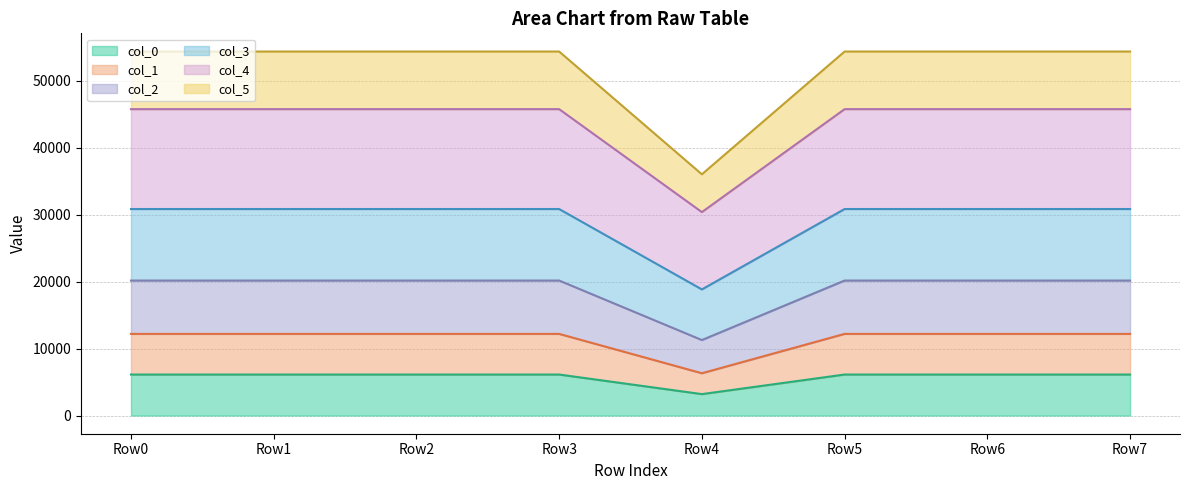

What is the spread (max minus min) of values at Row4?

32805.9